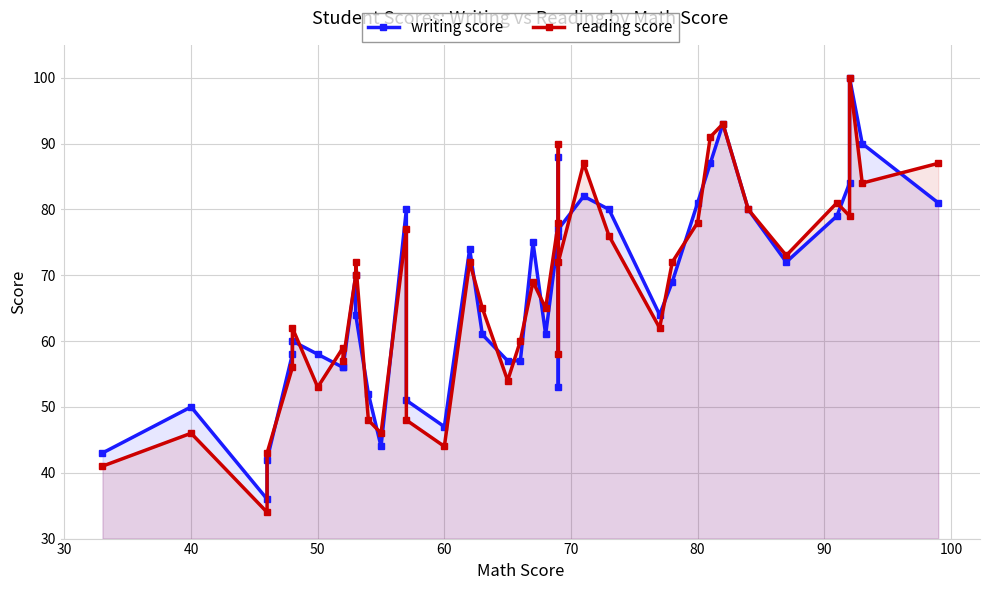

True or false: writing score and reading score intersect in this chart.

True